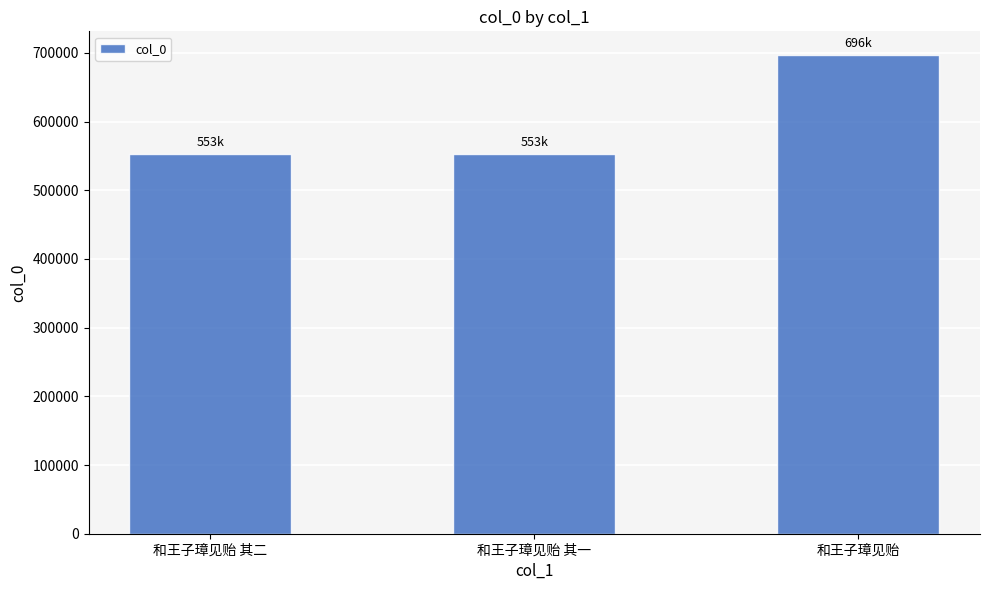

What is the label of the 1st bar from the right?

和王子璋见贻